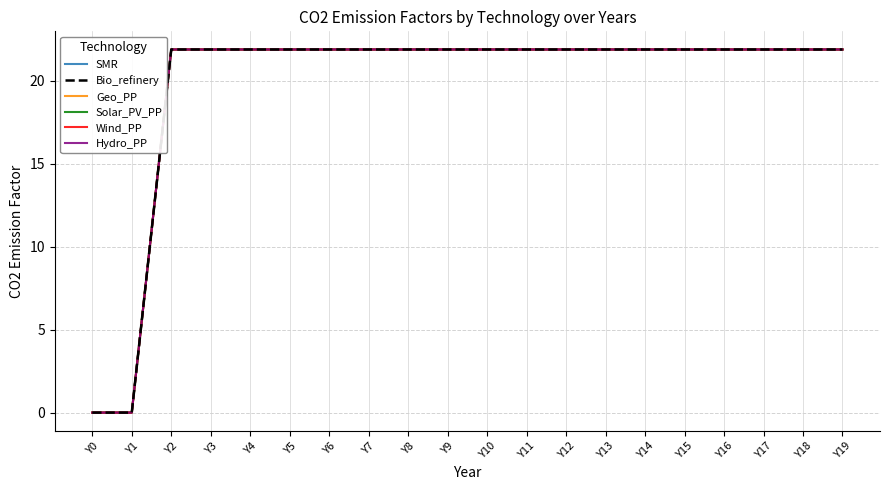

Does the chart display data point markers on the line(s)?

No